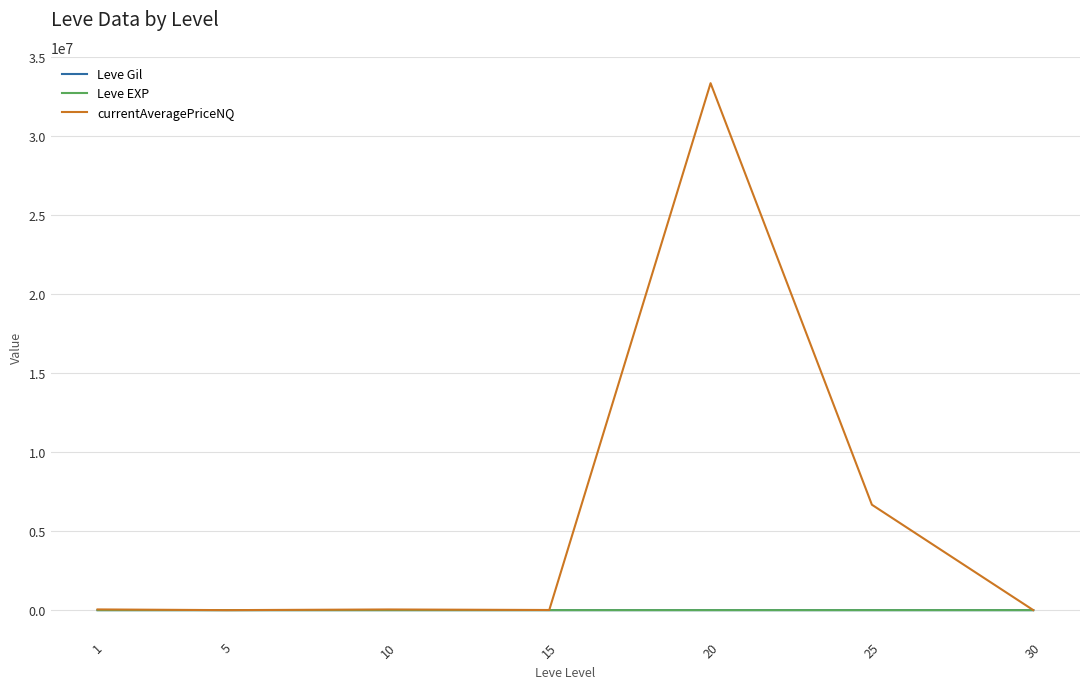

What is the greatest value displayed?

33334684.0